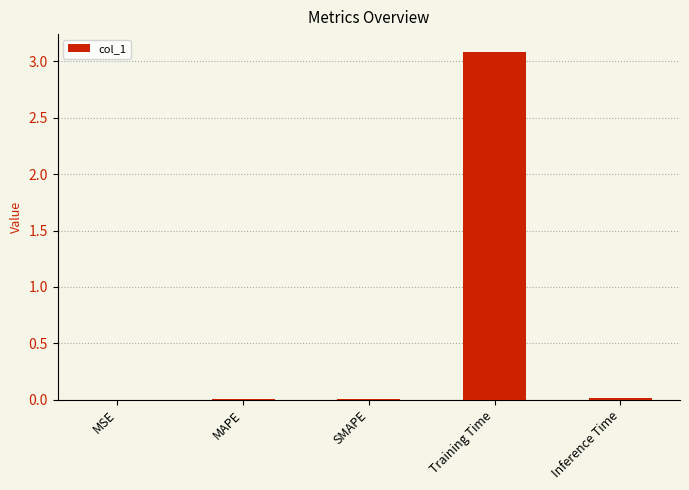

What is the maximum value shown in the chart?

3.1